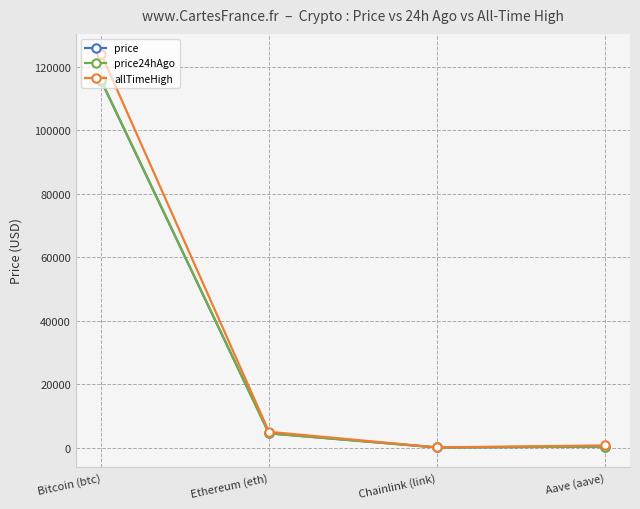

Is the value of price24hAgo at Ethereum (eth) greater than the value of price at Chainlink (link)?

Yes